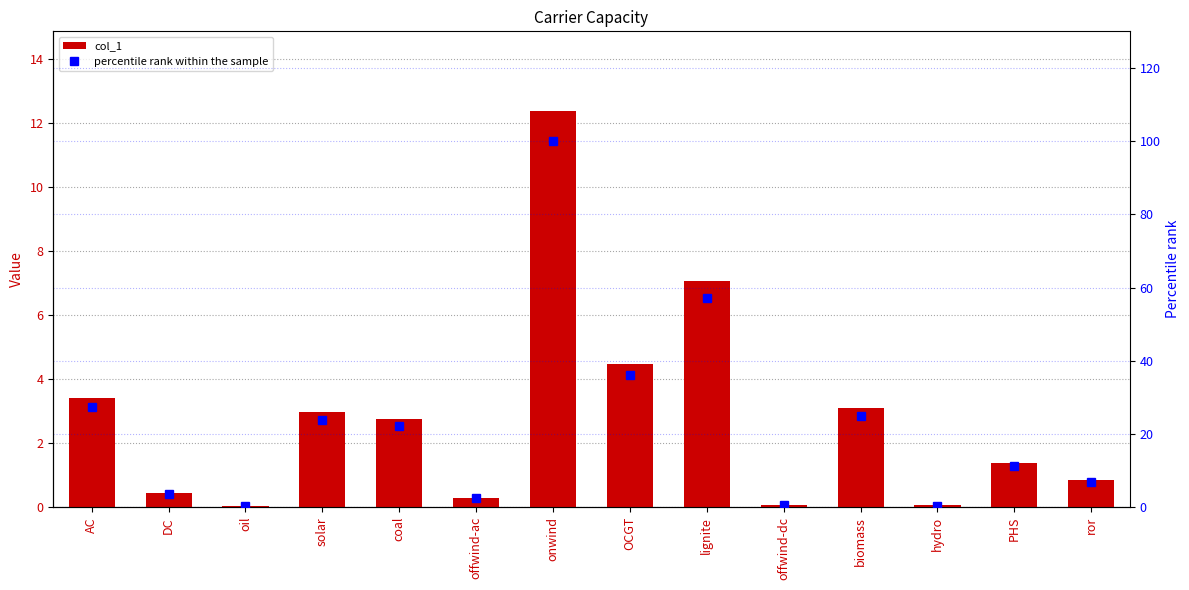

Rank the series by their average value, from highest to lowest.

percentile rank within the sample, col_1